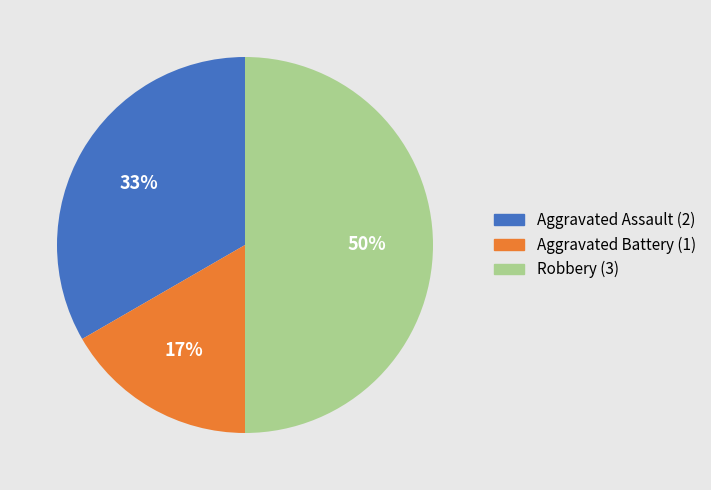

How many slices are in this pie chart?

3